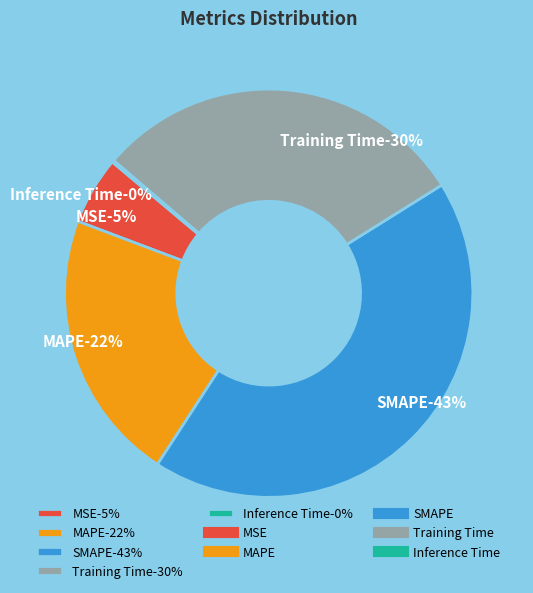

Rank the categories by value from lowest to highest.

Inference Time, MSE, MAPE, Training Time, SMAPE